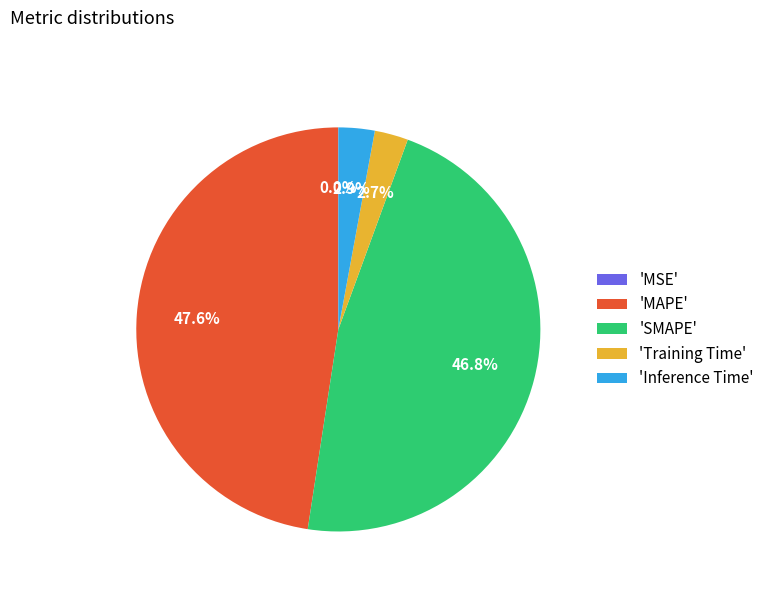

Is there a majority slice in this chart?

No